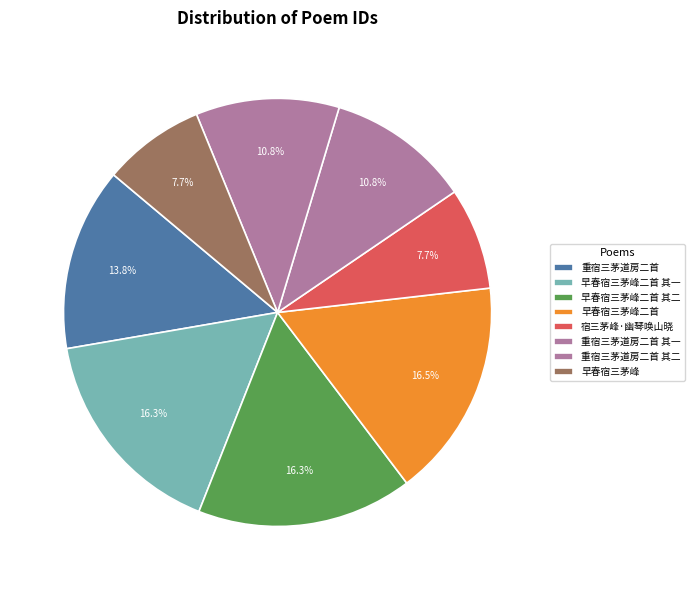

Rank the categories by value from highest to lowest.

早春宿三茅峰二首, 早春宿三茅峰二首 其二, 早春宿三茅峰二首 其一, 重宿三茅道房二首, 重宿三茅道房二首 其二, 重宿三茅道房二首 其一, 宿三茅峰·幽琴唤山晓, 早春宿三茅峰